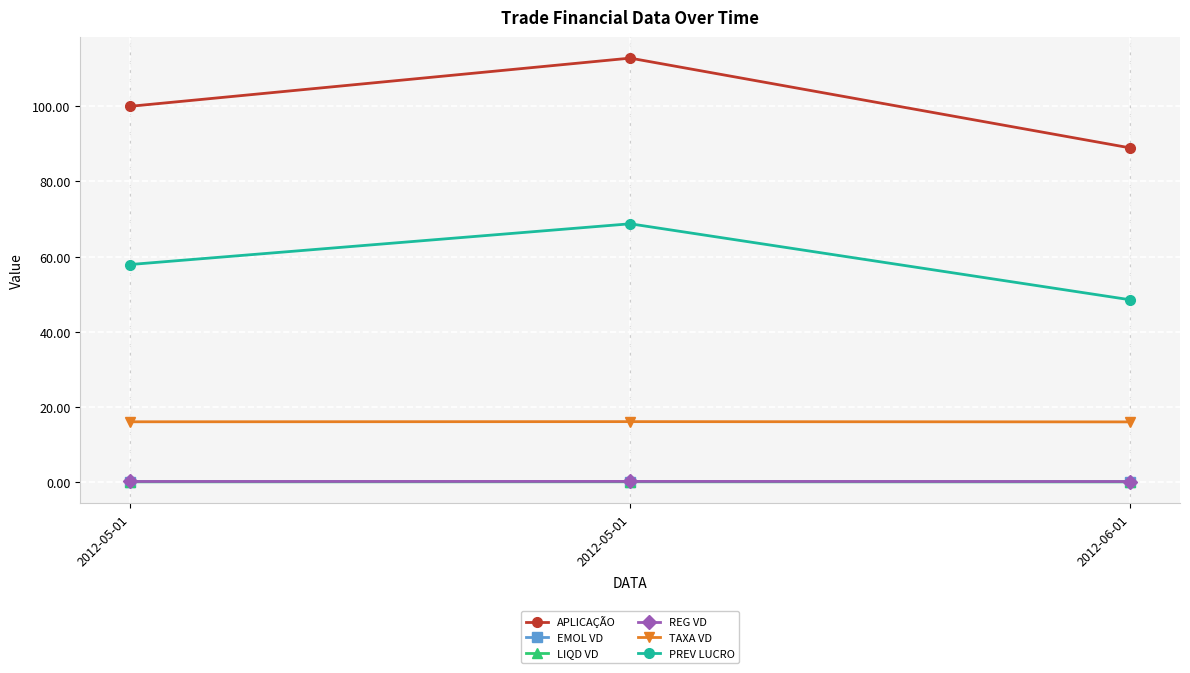

How many lines are shown in the chart?

6